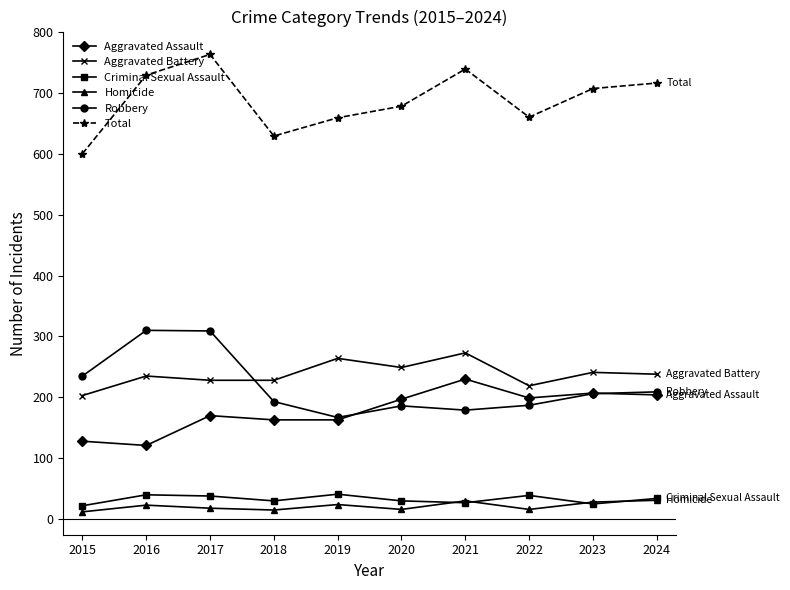

Count the number of categories in the chart.

10